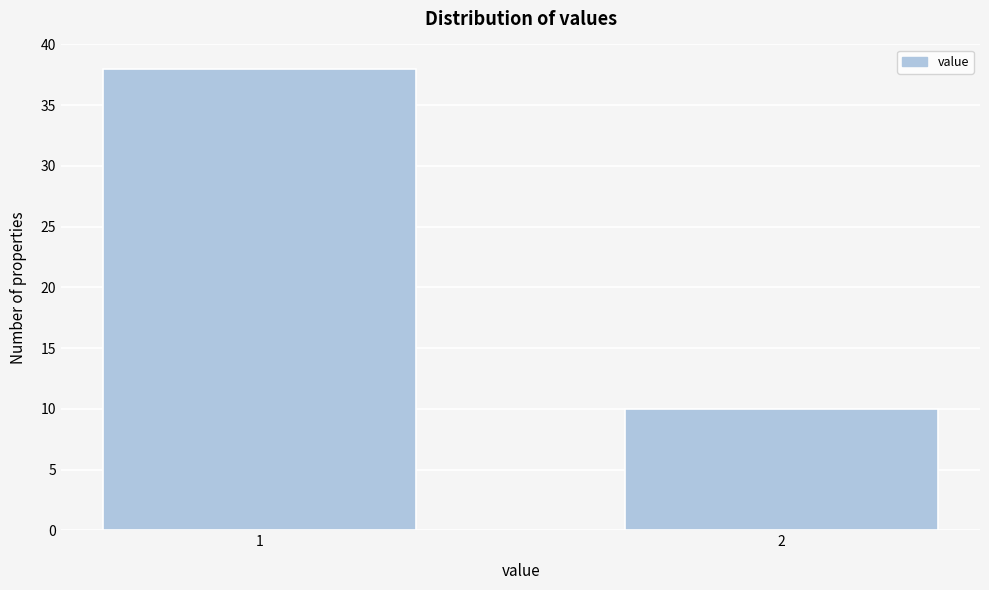

Reading left to right, what are all the values shown in this chart?

38	10